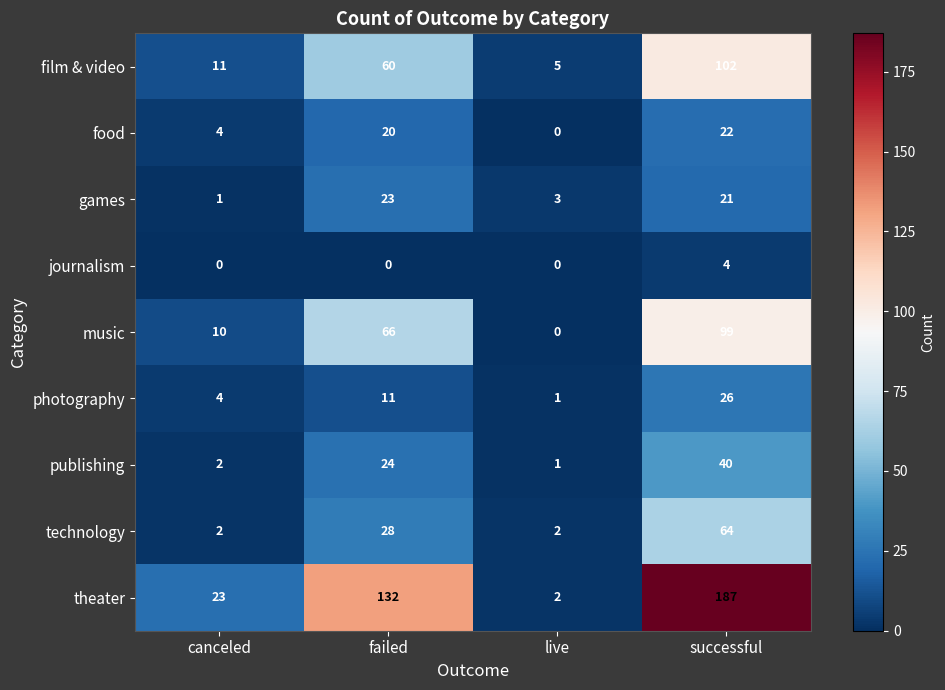

Which series has the largest total across all categories?

theater